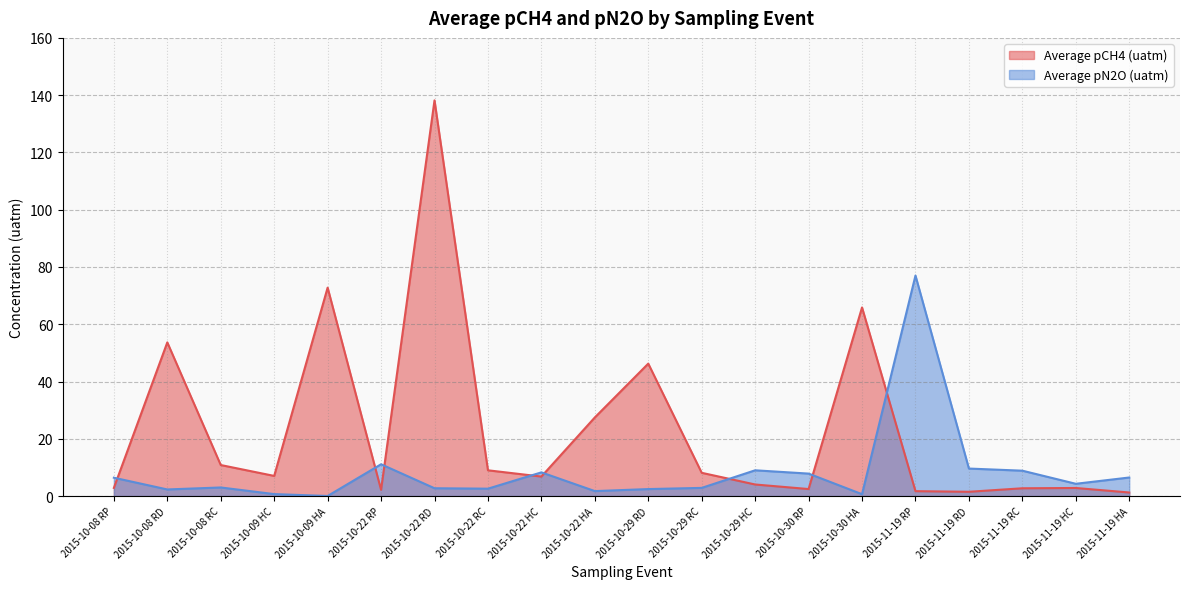

What is the lowest value of the Average pCH4 (uatm) series?

1.2